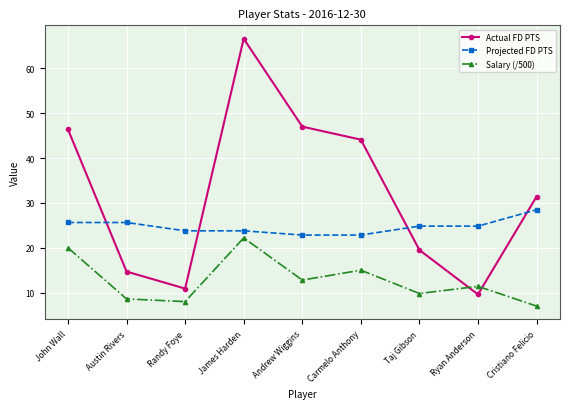

List the series in order of their peak value, lowest first.

Salary (/500), Projected FD PTS, Actual FD PTS